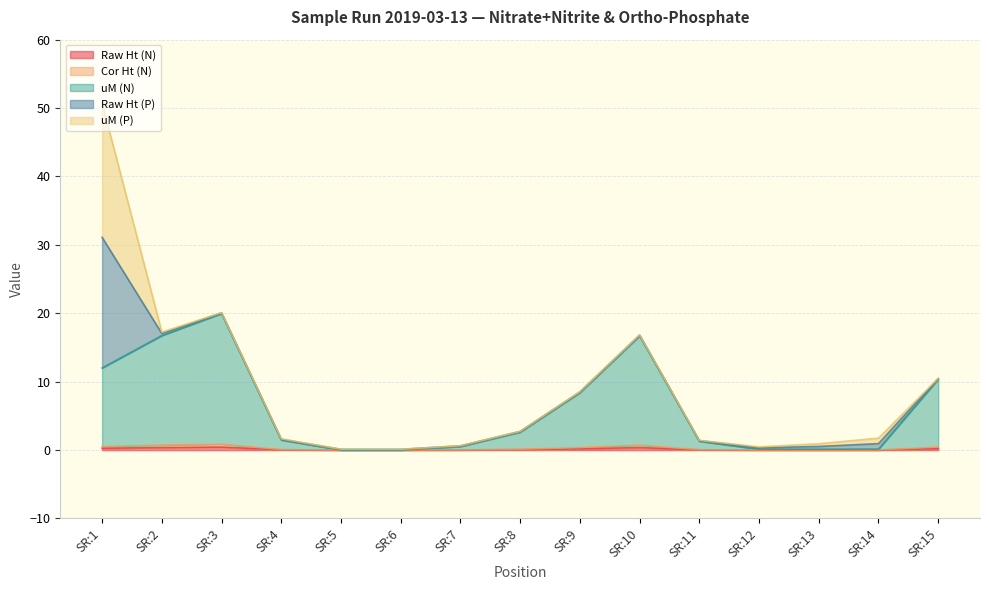

At which category is the sum across all series the highest?

SR:1